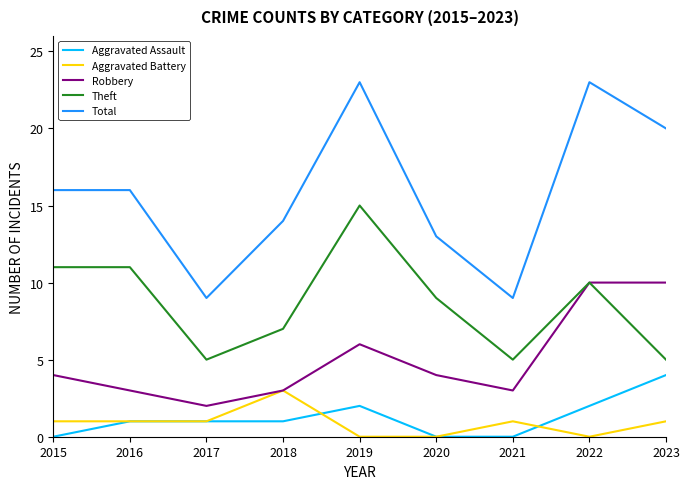

The value of Total at 2015 is 27. True or false?

False